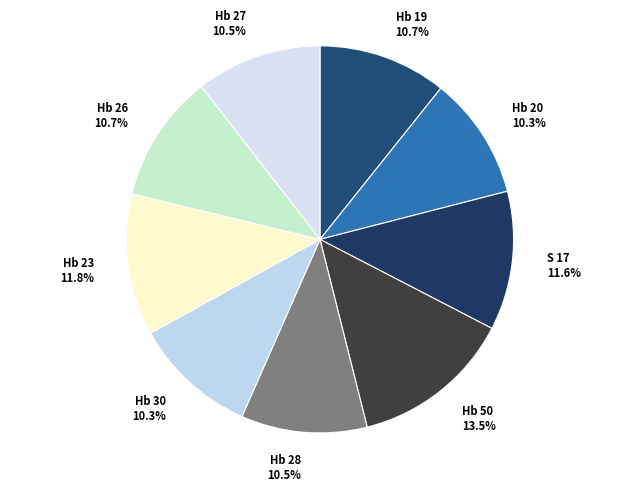

What is the ratio of the value at Hb 28 to the value at Hb 20?

1.0